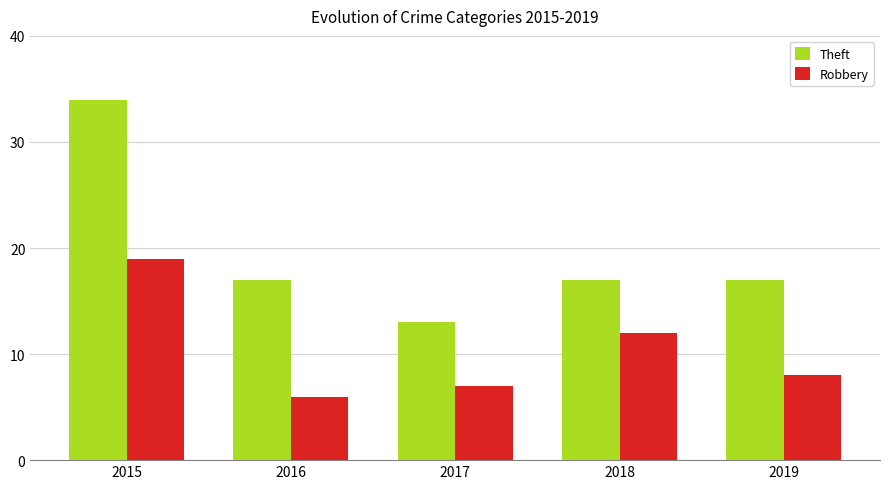

Is the value of Robbery at 2015 greater than the value of Theft at 2017?

Yes